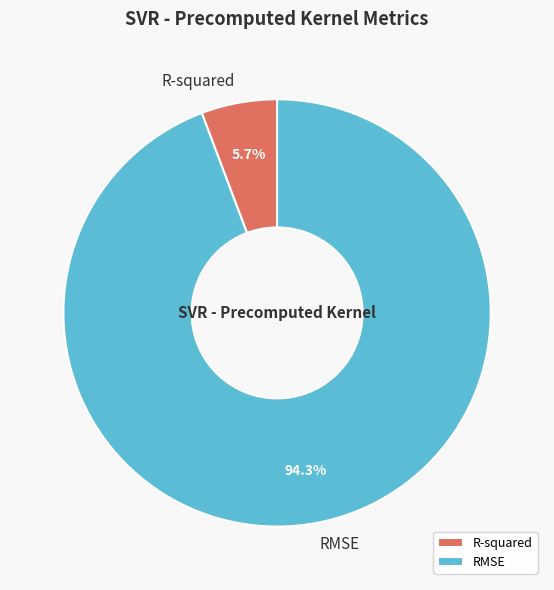

Which has a higher value, R-squared or RMSE?

RMSE